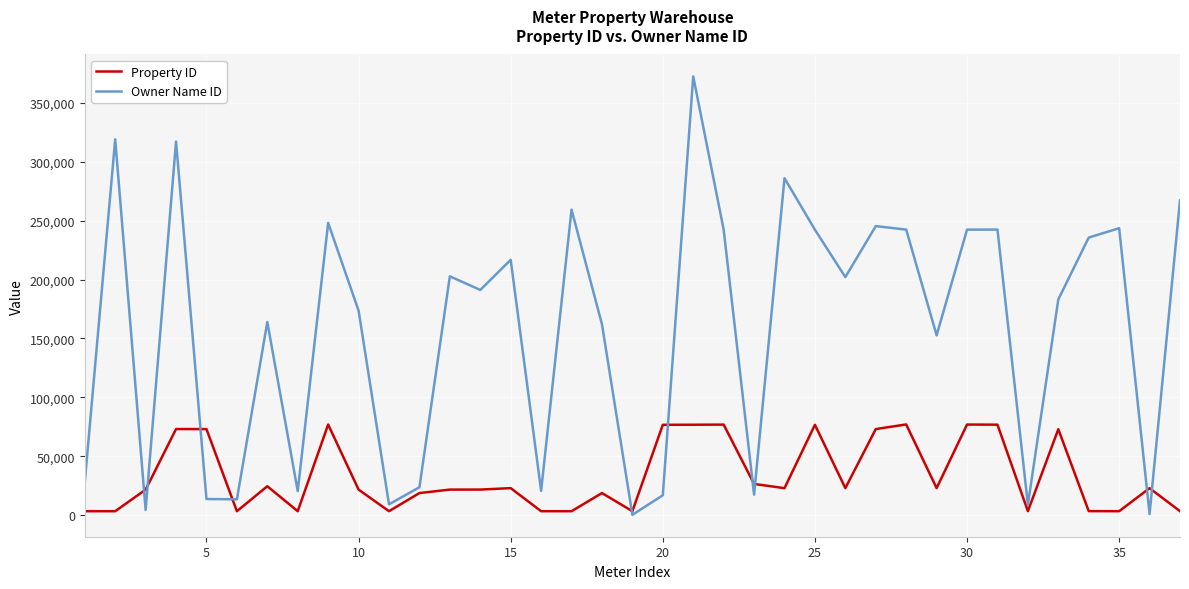

Which series has the largest range (max minus min)?

Owner Name ID